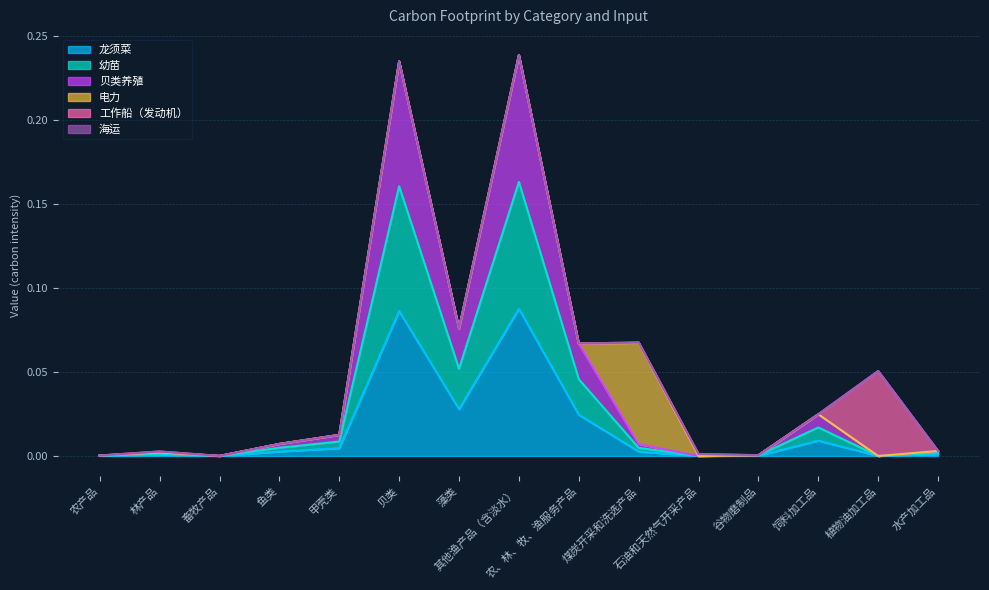

How many positive values does the 幼苗 series have?

13